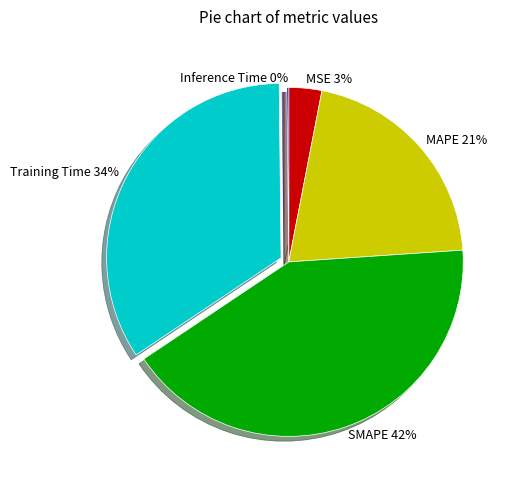

To the nearest percent, what is the difference between the MSE and SMAPE slice percentages?

39%